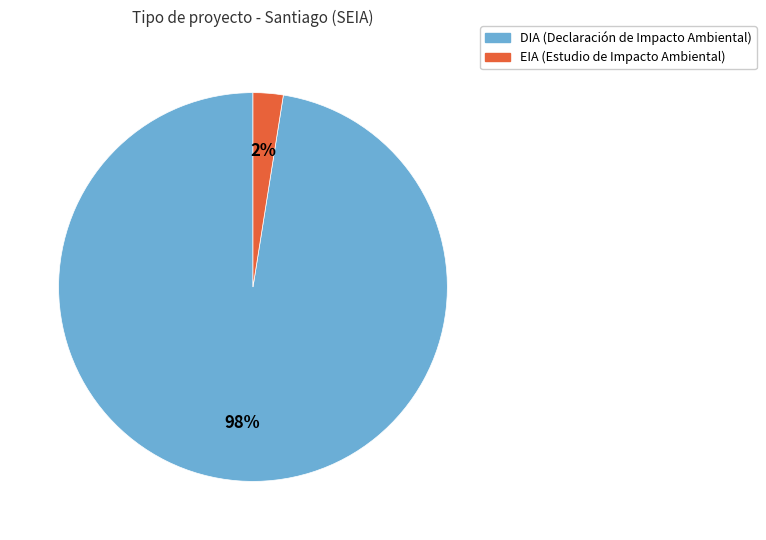

To the nearest percent, what is the average slice percentage?

50%